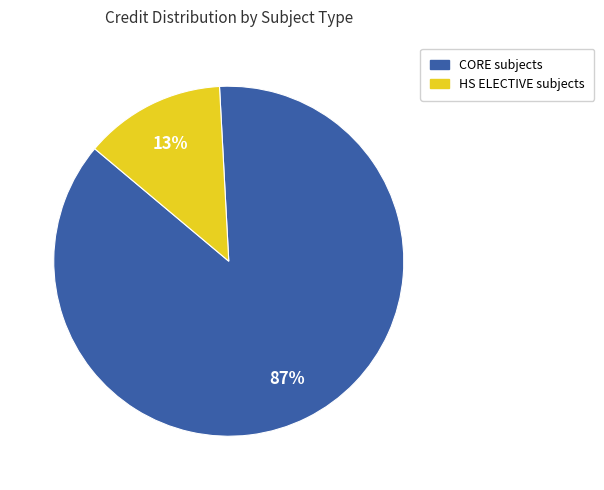

To the nearest percent, what is the average slice percentage?

50%